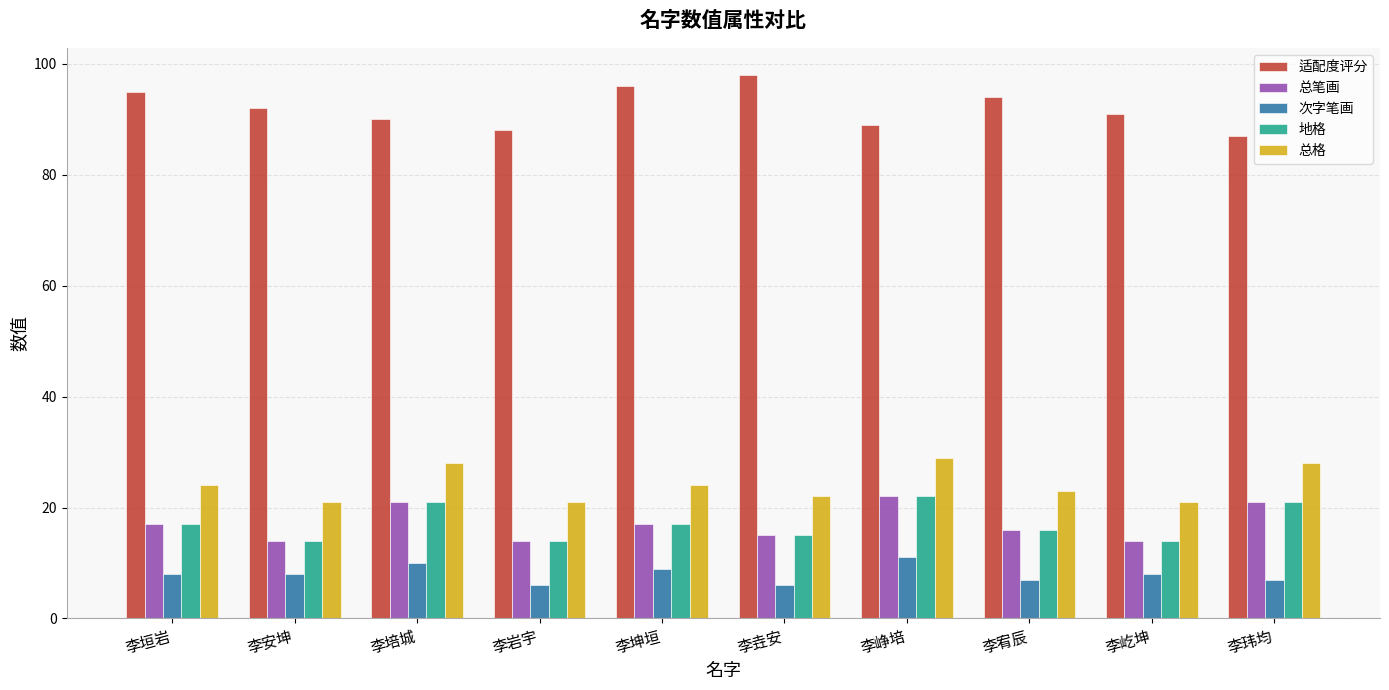

Which series has the largest range (max minus min)?

适配度评分